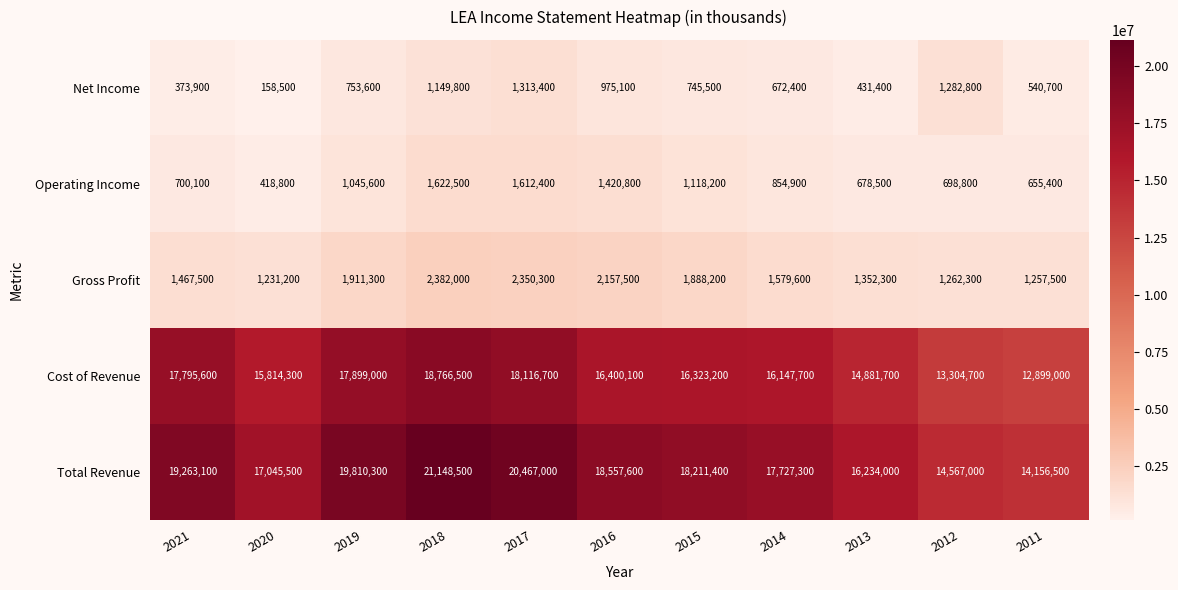

Which series has the largest total across all categories?

Total Revenue